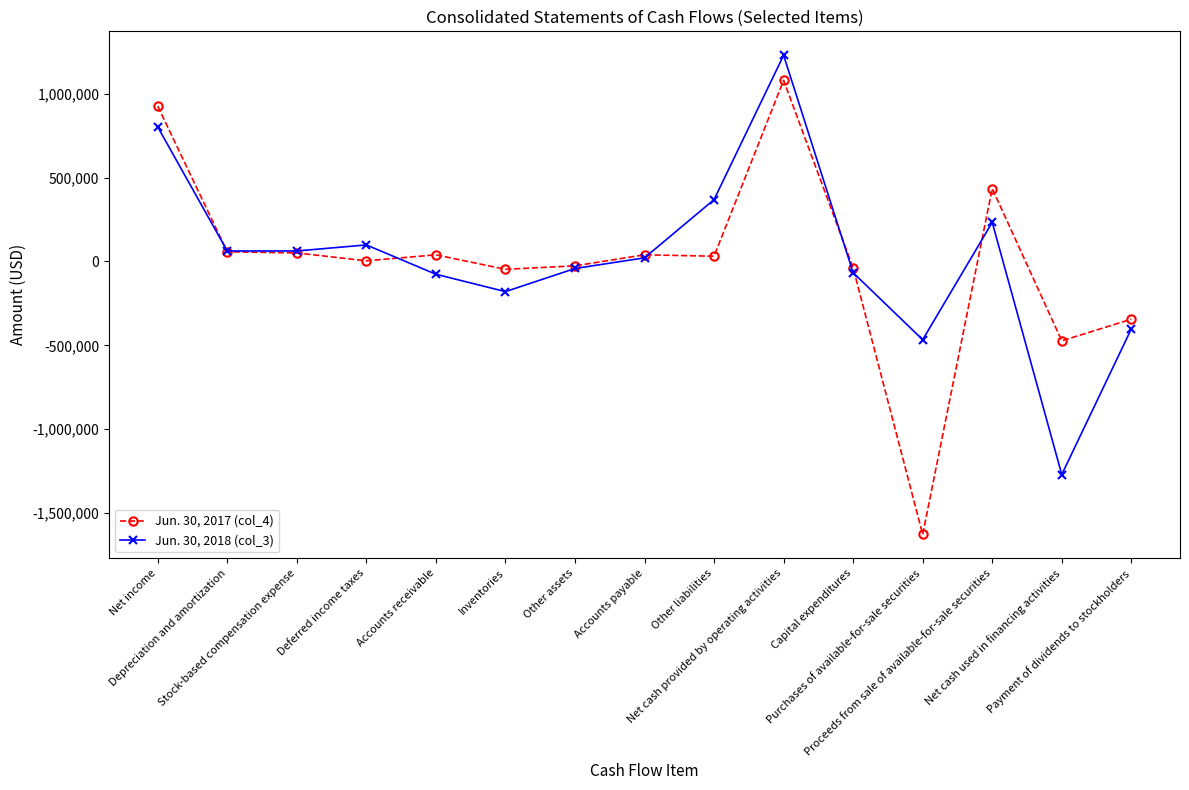

True or false: Jun. 30, 2017 (col_4) has more than 0 interior local peaks.

True